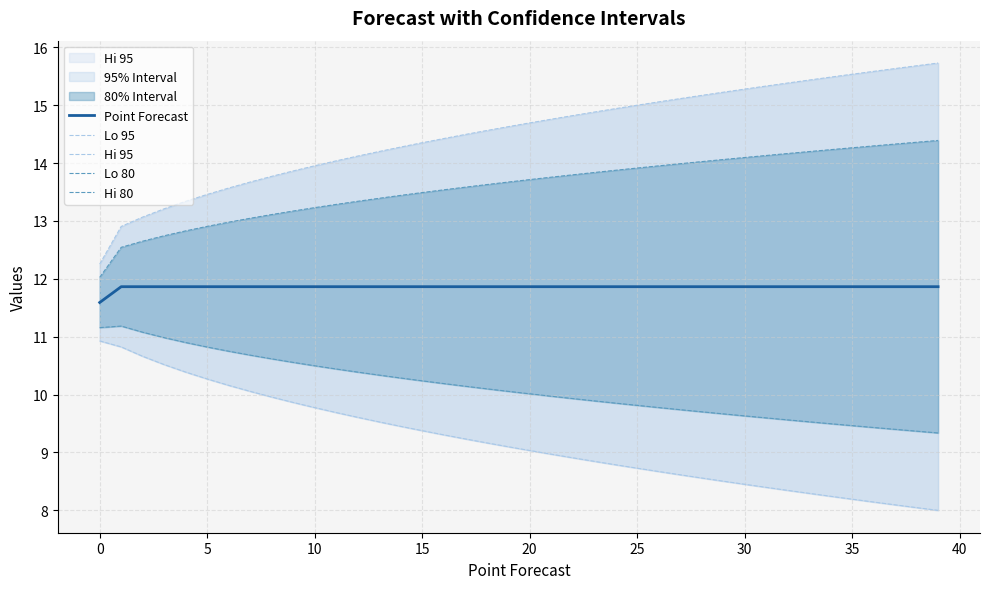

What is the difference between the maximum and minimum values in the Point Forecast series?

0.3